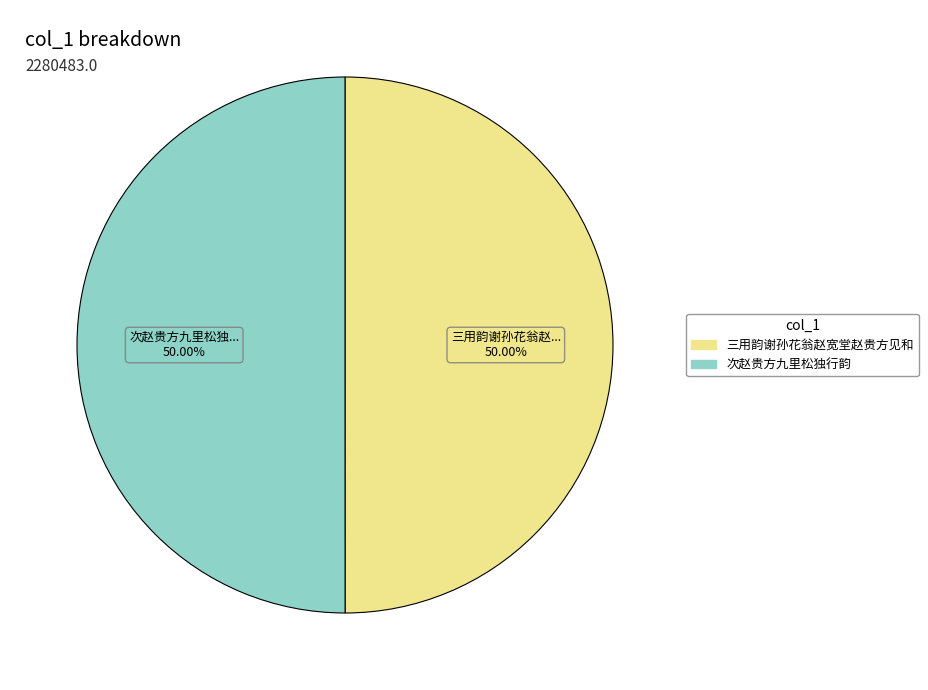

Count the number of slices in the pie.

2